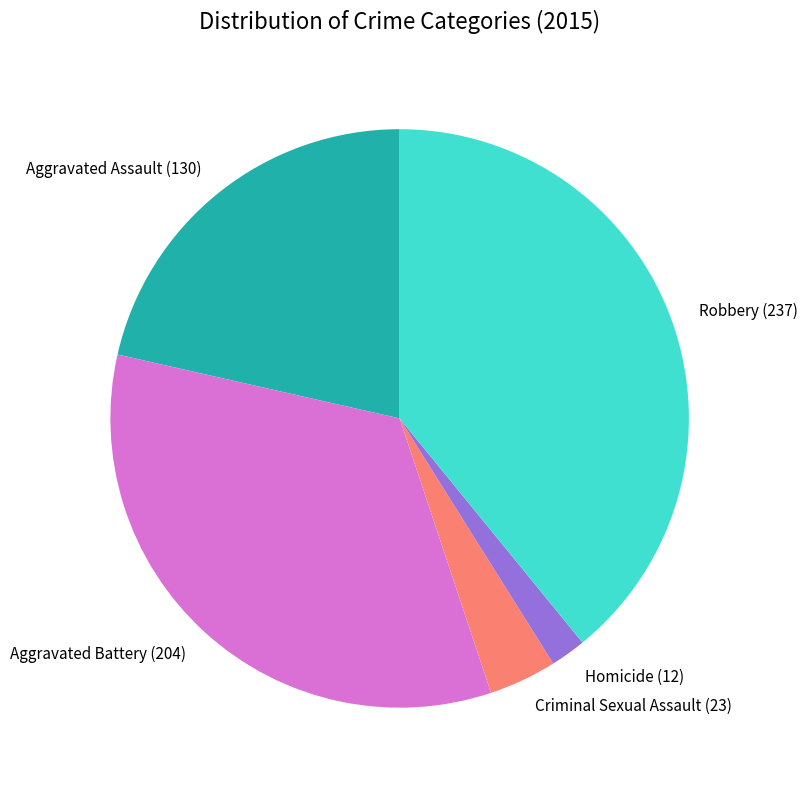

What is the ratio of the value at Criminal Sexual Assault to the value at Aggravated Battery?

0.1